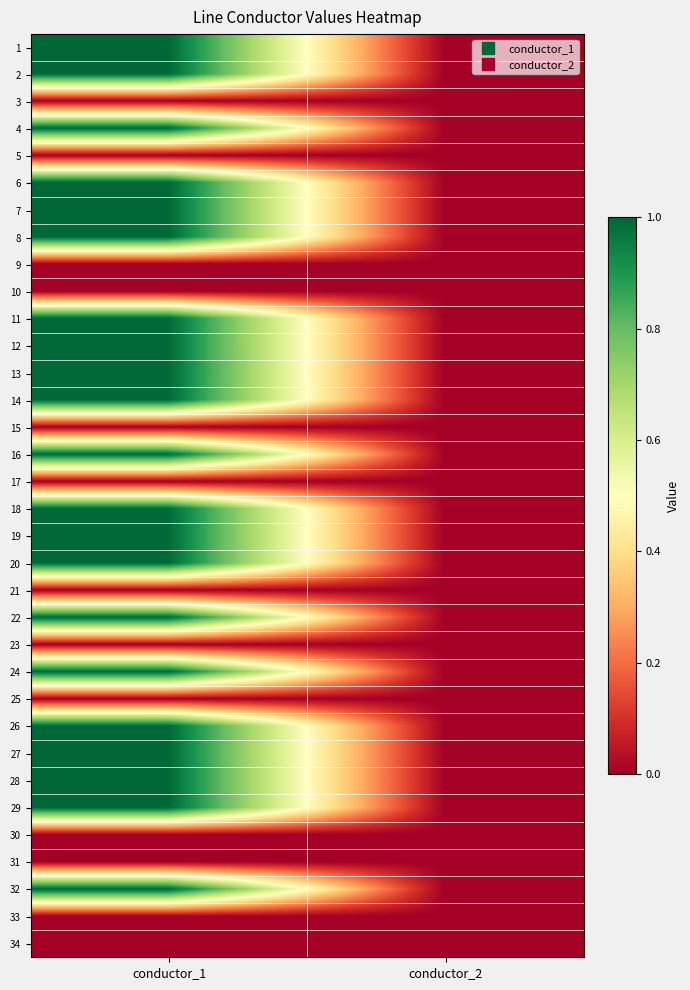

Which has a higher value, conductor_1 or conductor_2?

conductor_1